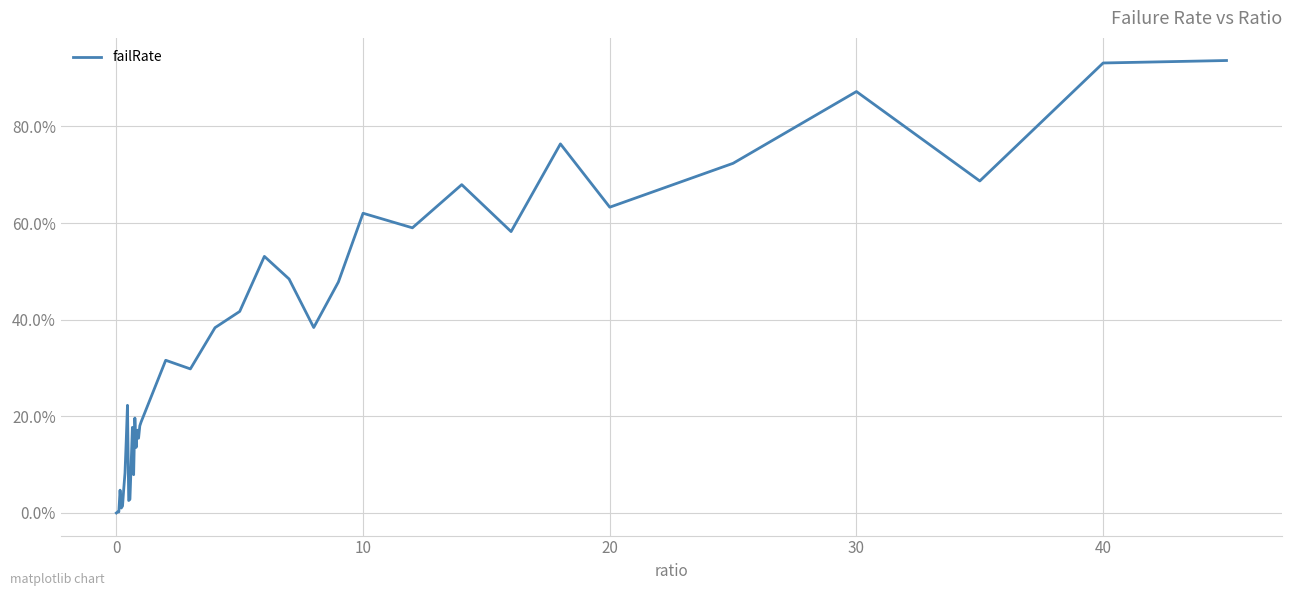

True or false: the data has more than 0 interior local peaks.

True